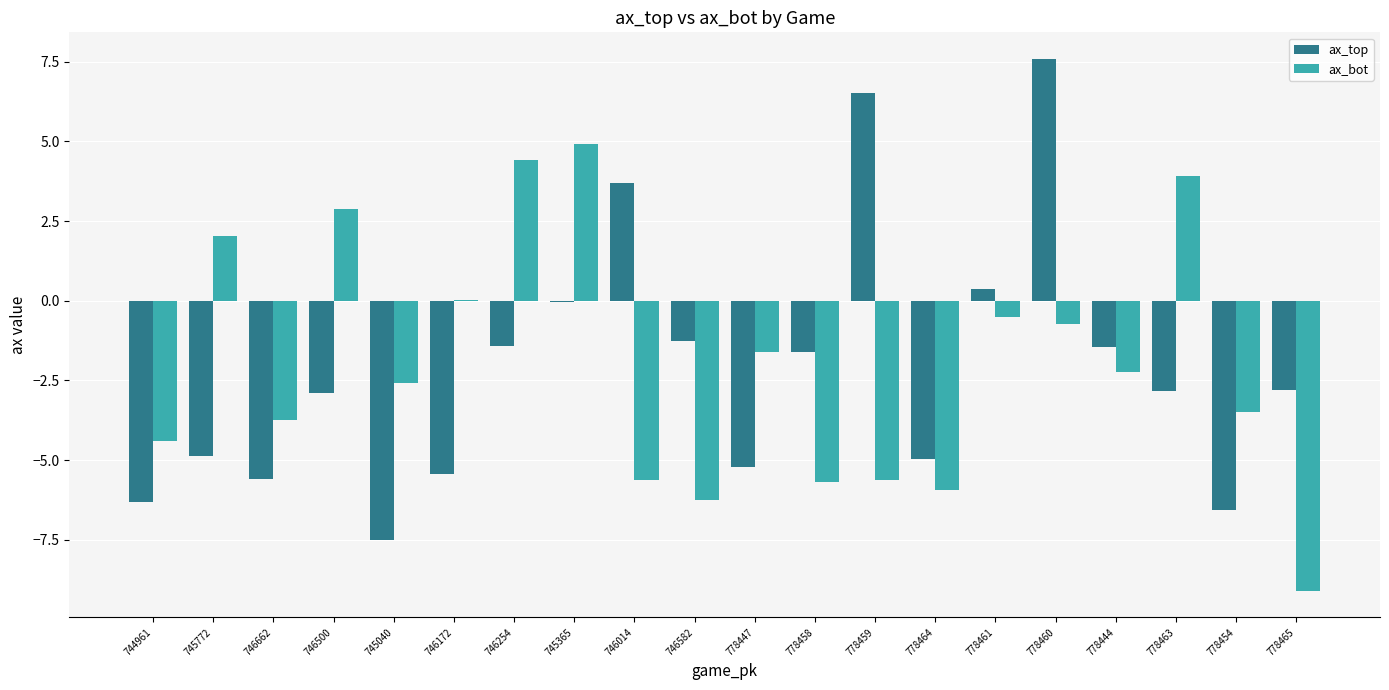

How many distinct data groups are displayed?

2